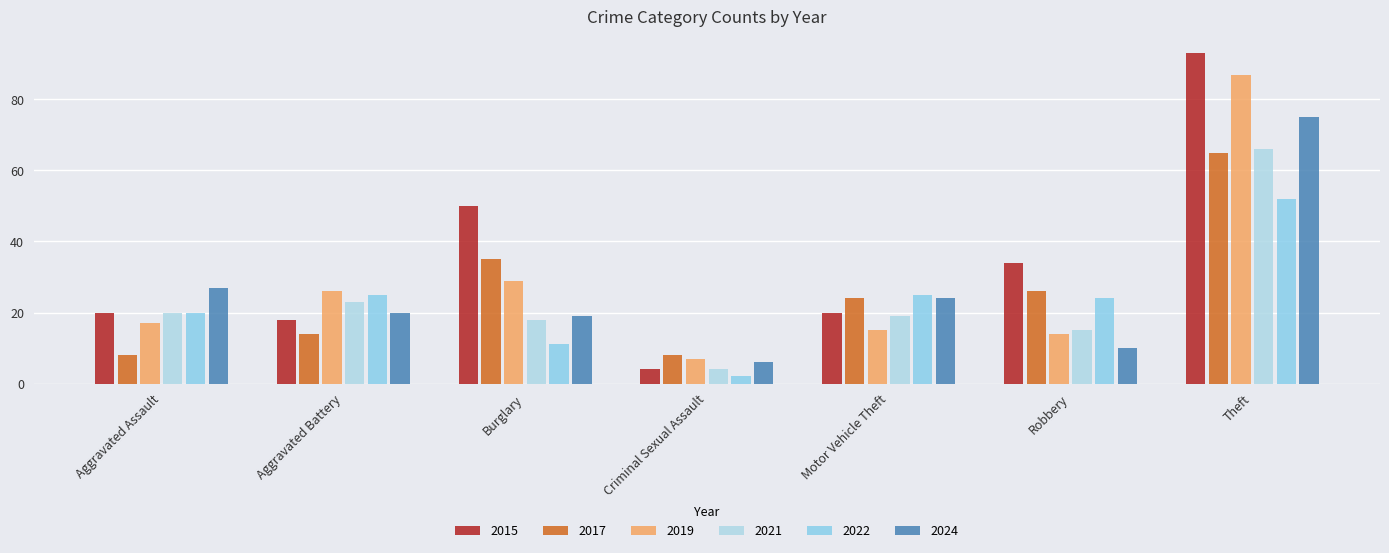

Does the chart contain any negative values?

No